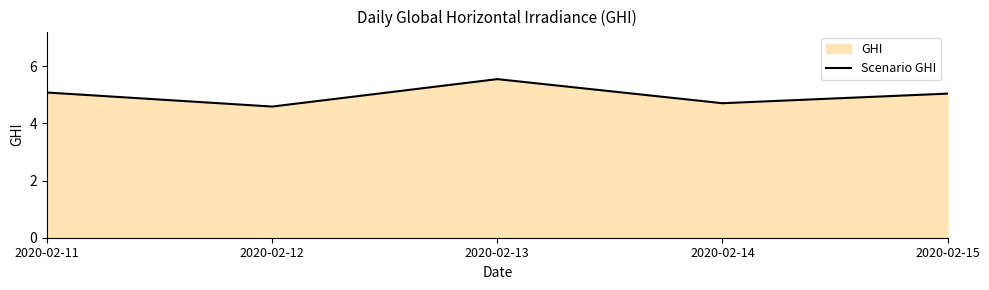

Rank the categories by value from lowest to highest.

2020-02-12, 2020-02-14, 2020-02-15, 2020-02-11, 2020-02-13